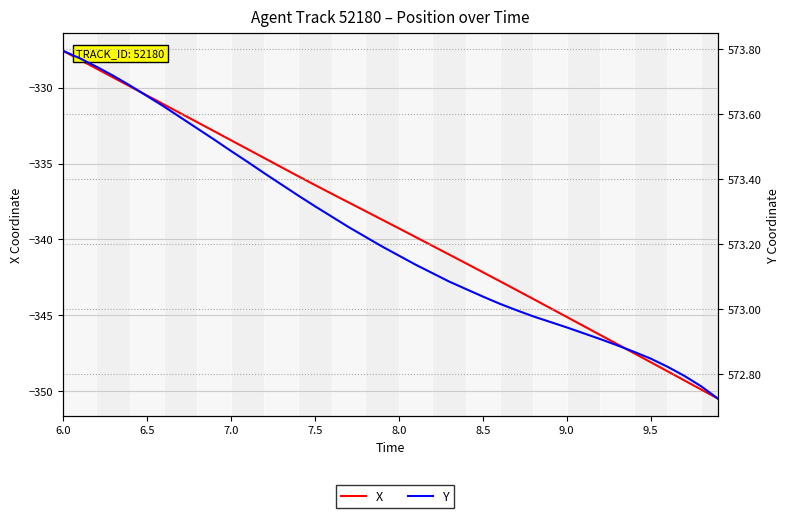

True or false: Y and X intersect in this chart.

False